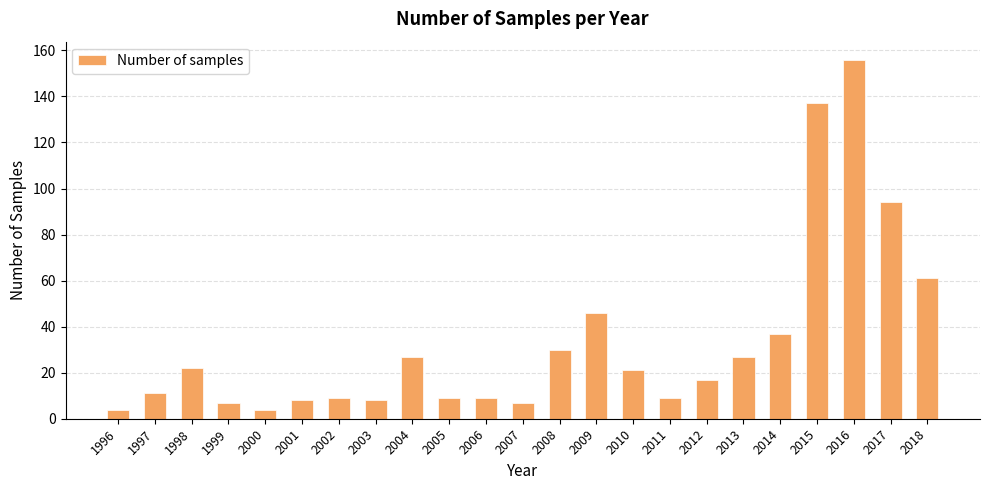

What is the ratio of the value at 2005 to the value at 2006?

1.0